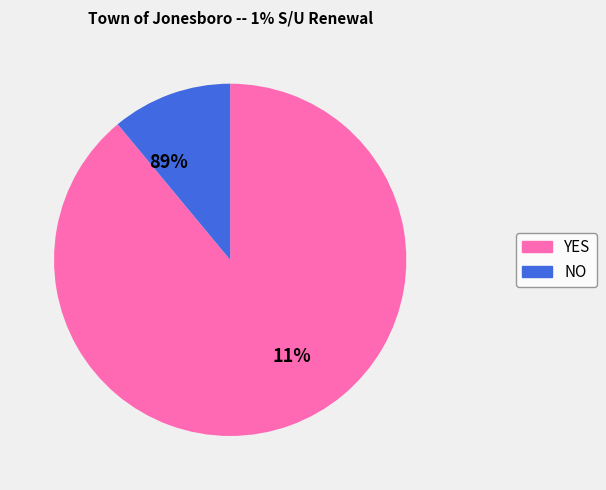

How many slices are in this pie chart?

2